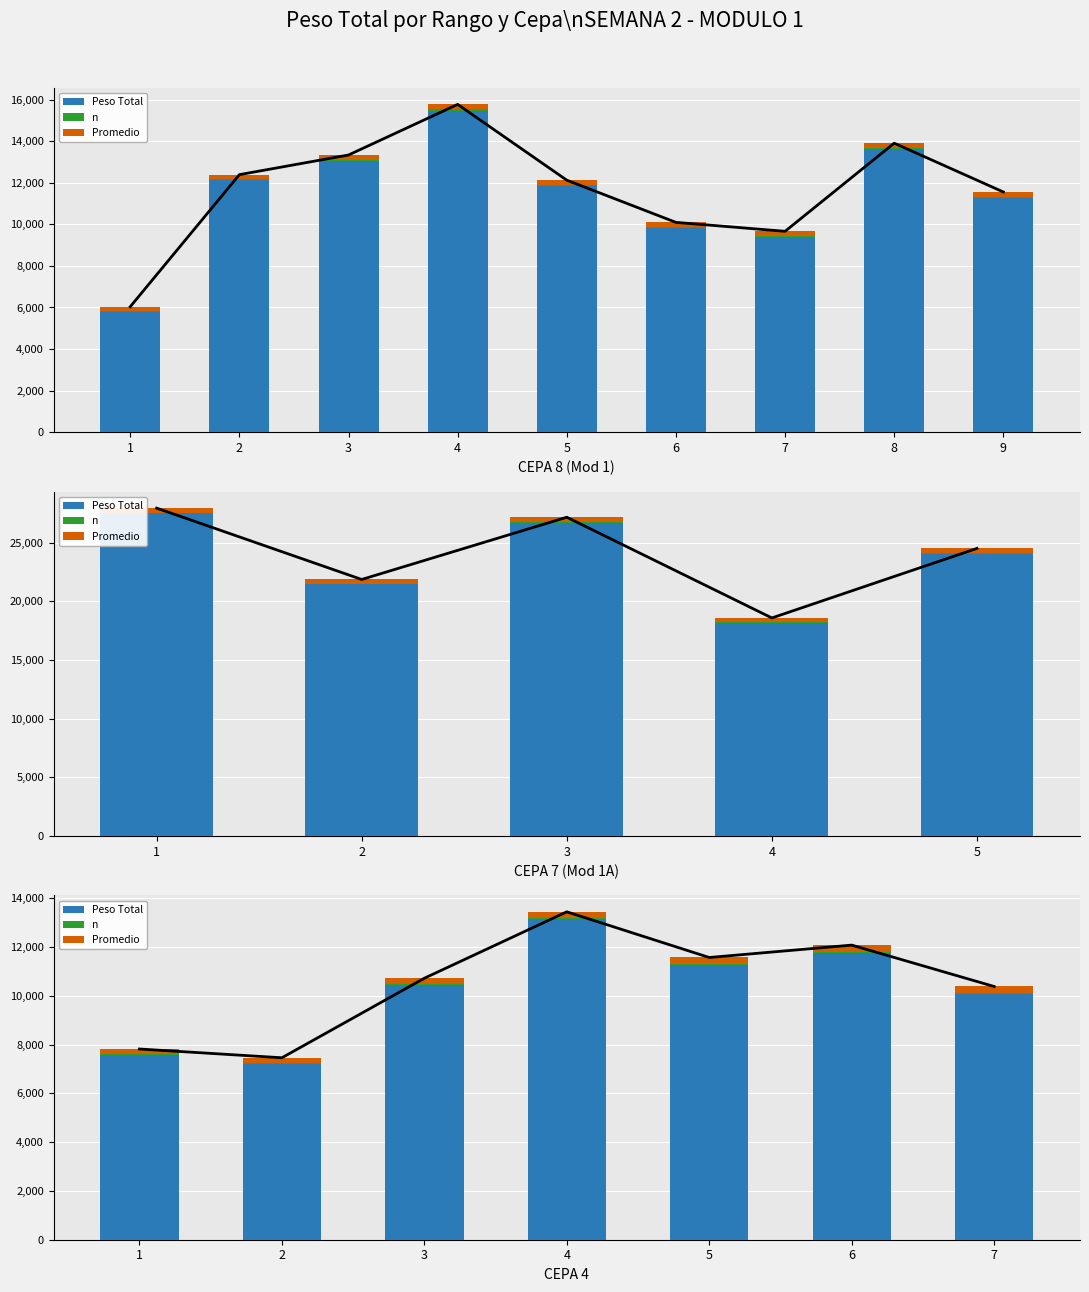

Which series has the largest total across all categories?

Peso Total